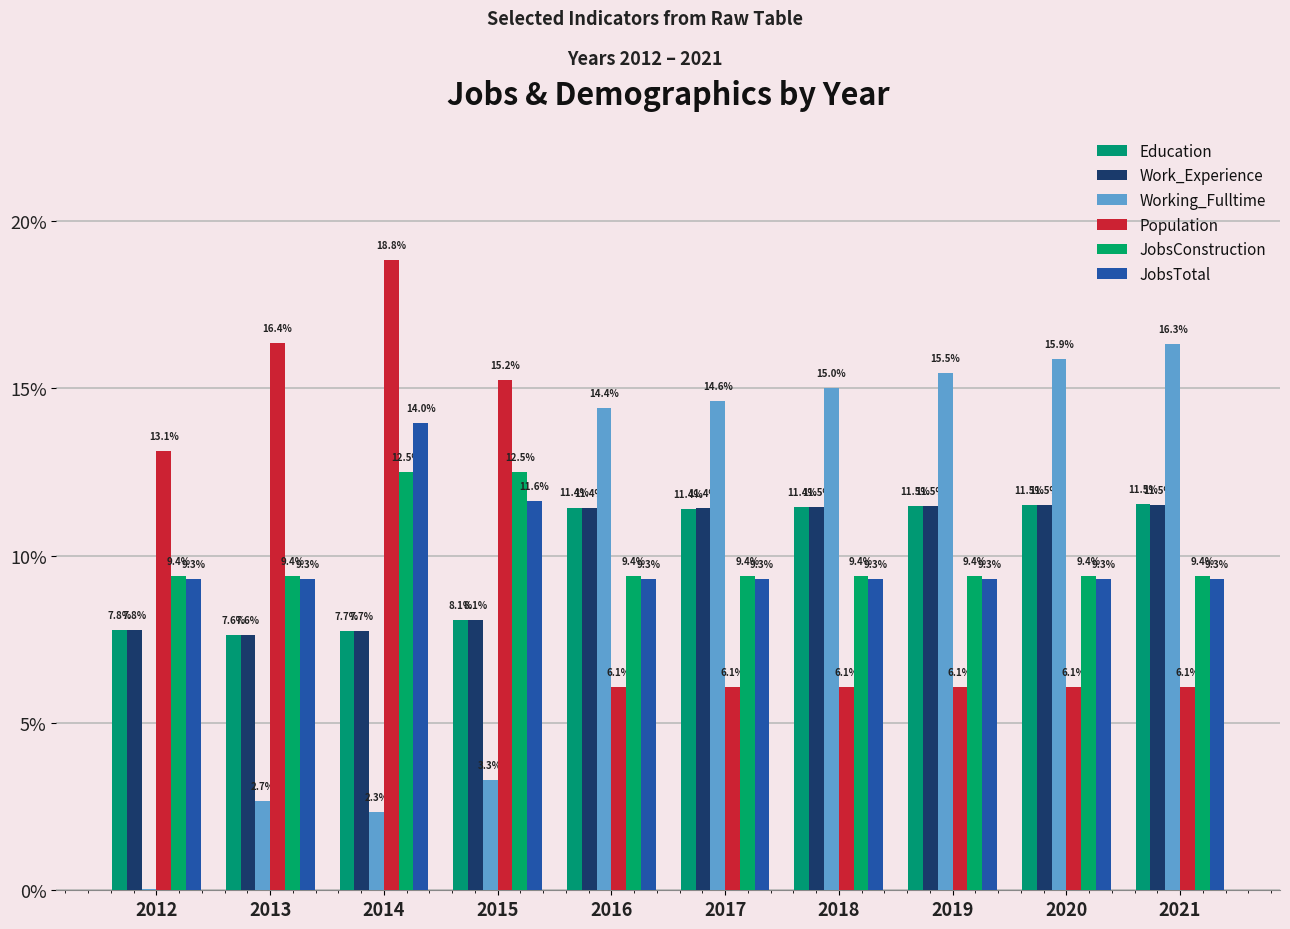

The Work_Experience series shows 11.4 at 2017. True or false?

True